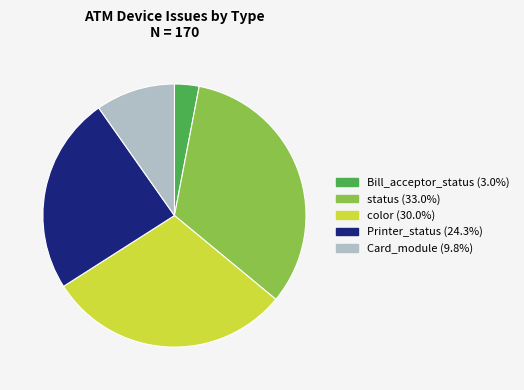

Which has a higher value, Card_module or Printer_status?

Printer_status